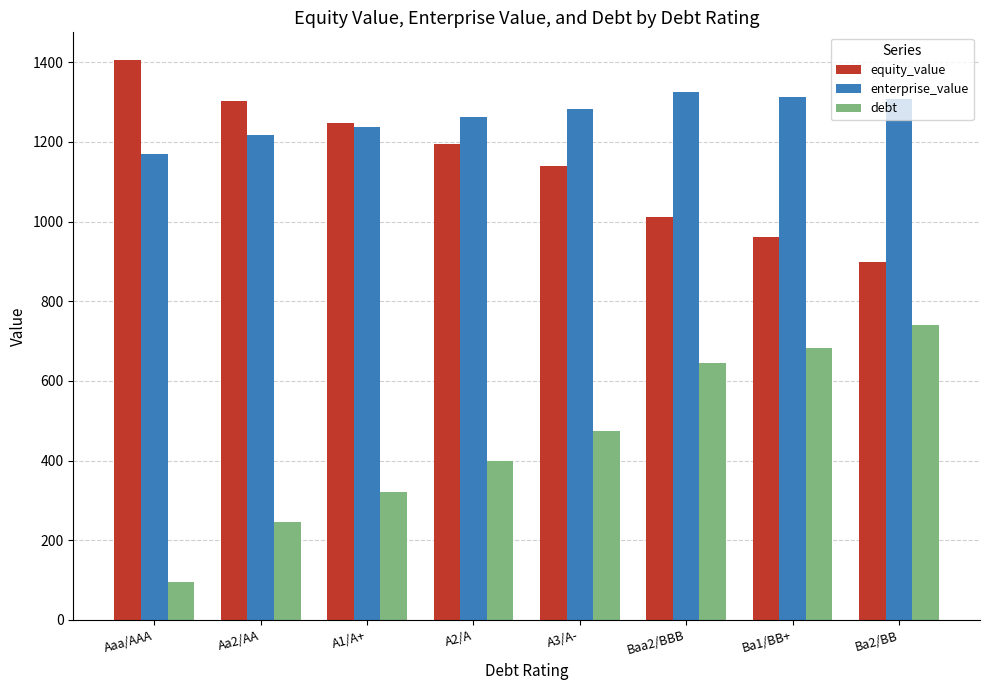

The equity_value series shows 1404.6 at Aaa/AAA. True or false?

True